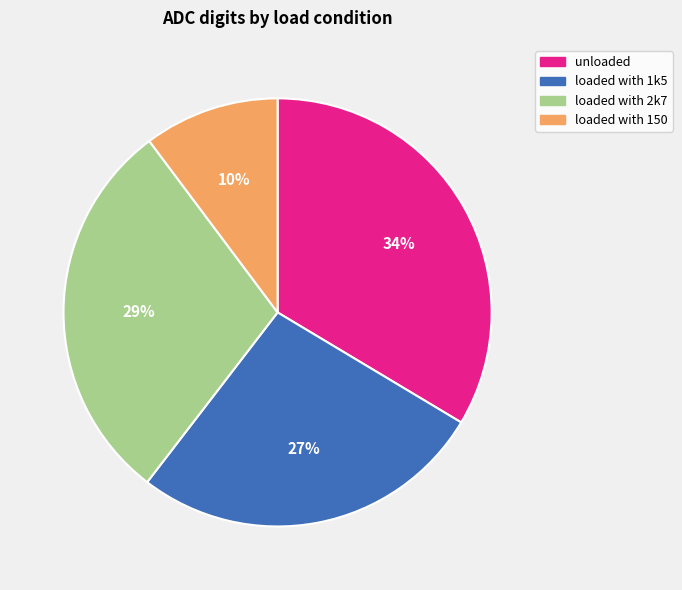

Is loaded with 1k5 the majority of the pie?

No